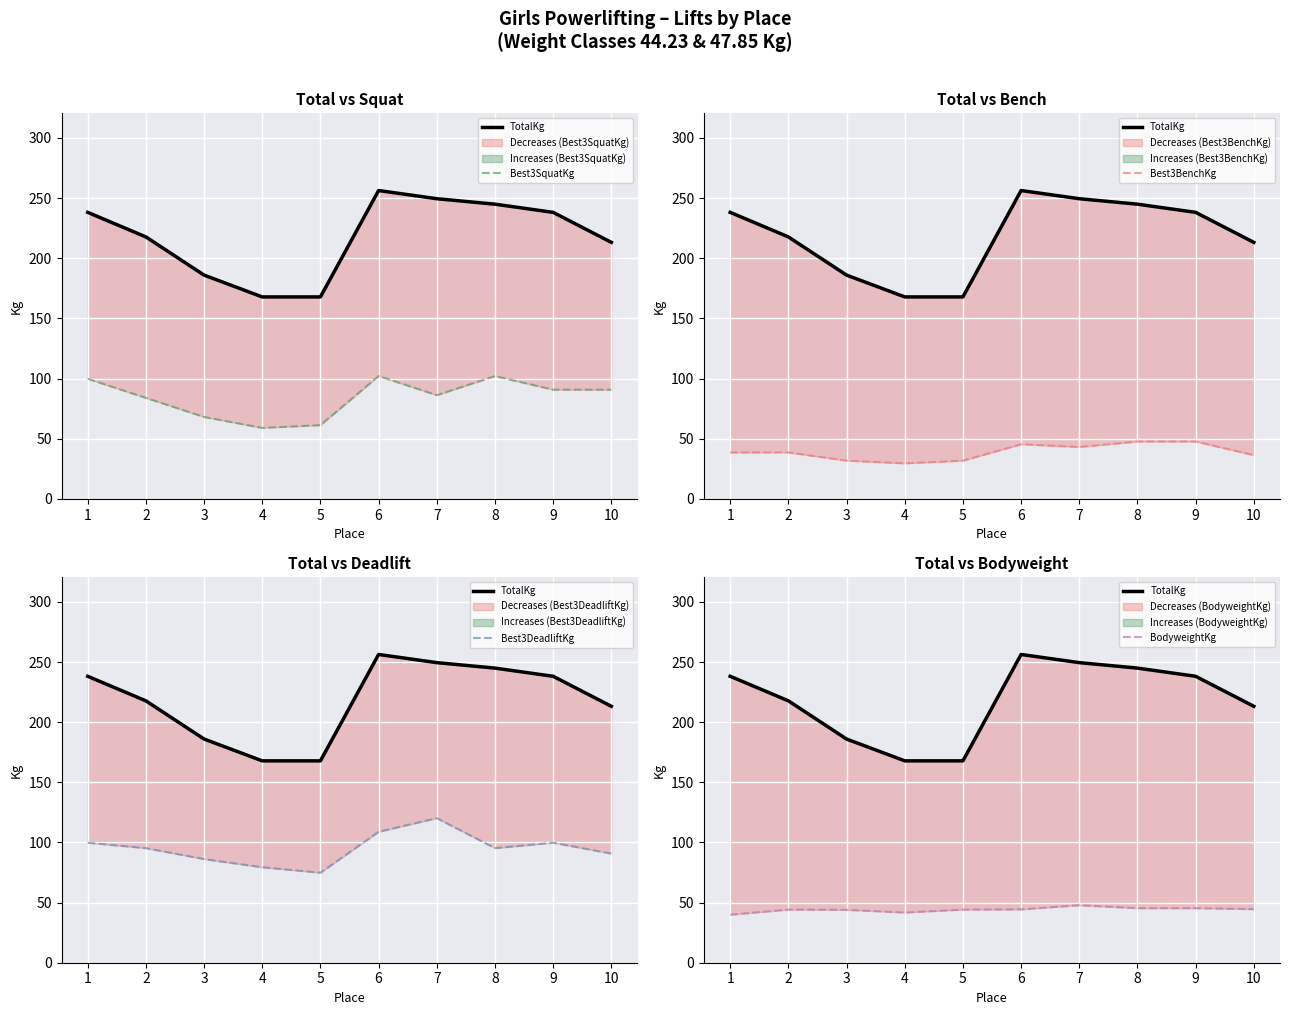

Which has a higher value, 7 or 6?

6